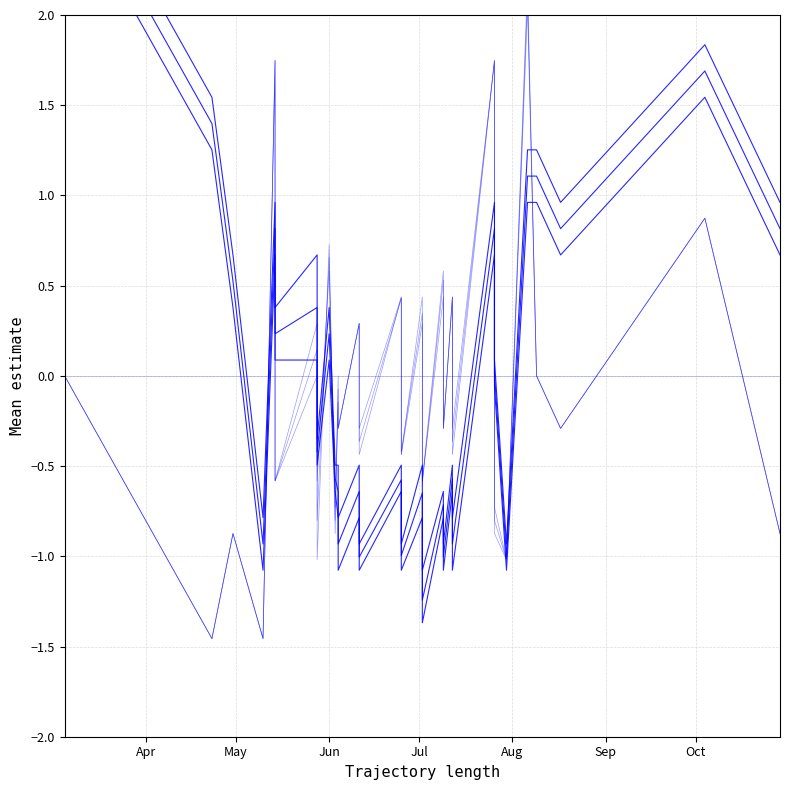

At which label does Precio mínimo (diff) reach its minimum?

May